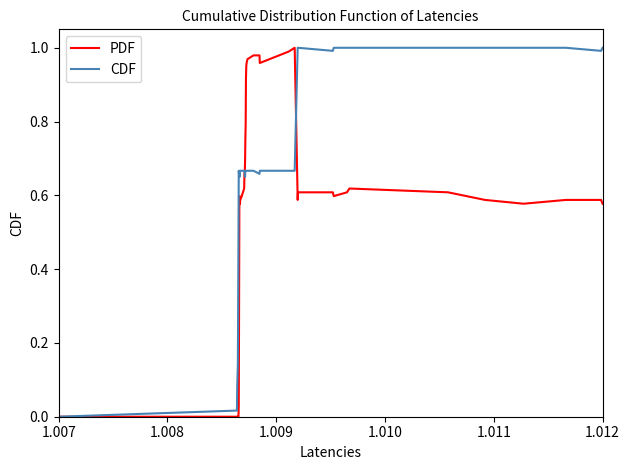

How many lines are shown in the chart?

2